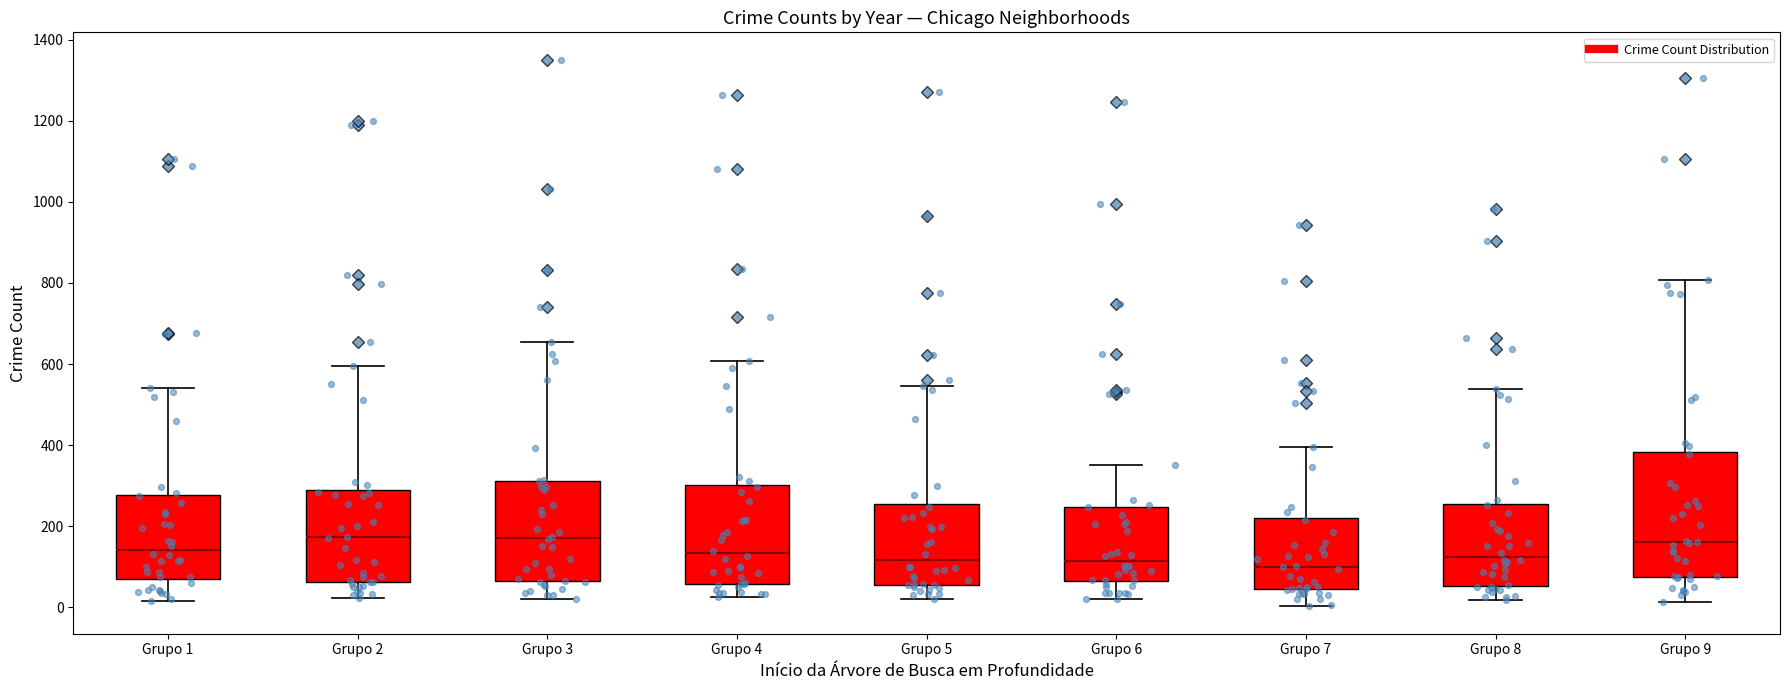

Which box is the tallest, from its lower edge to its upper edge?

Grupo 9